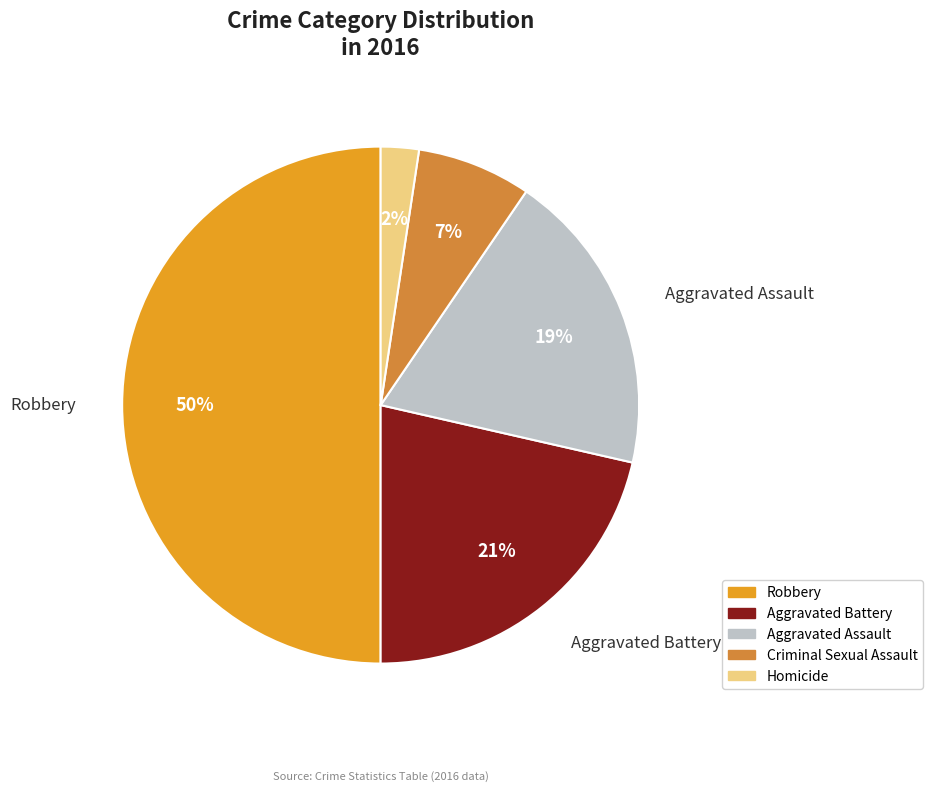

To the nearest percent, what is the difference between the largest and smallest slice percentages?

48%